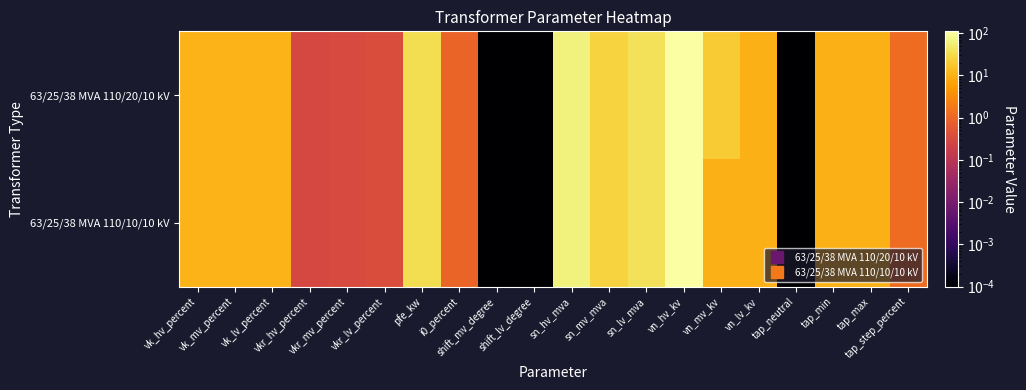

Which series has the largest range (max minus min)?

63/25/38 MVA 110/20/10 kV